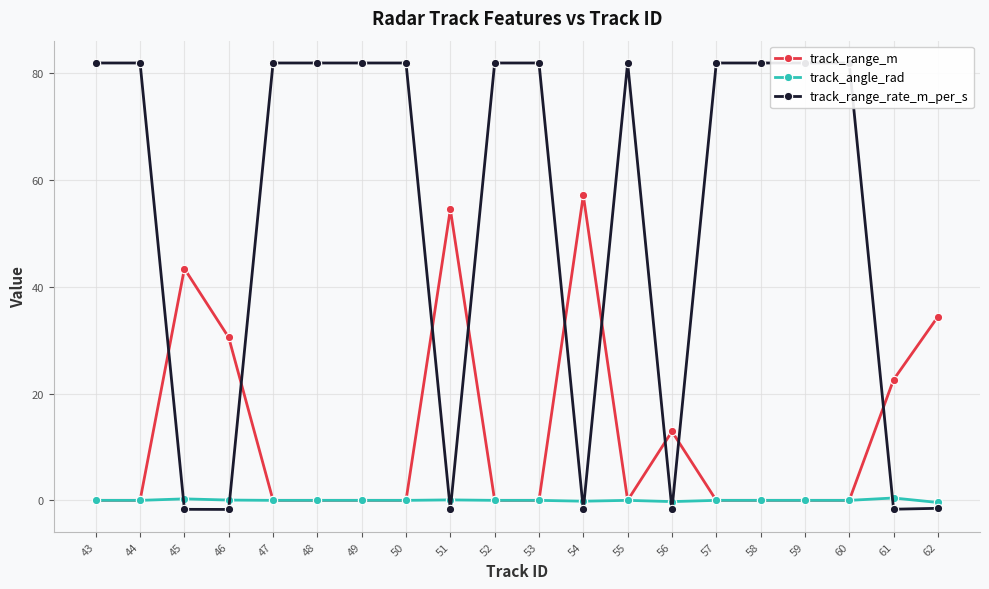

List the series in order of their peak value, lowest first.

track_angle_rad, track_range_m, track_range_rate_m_per_s